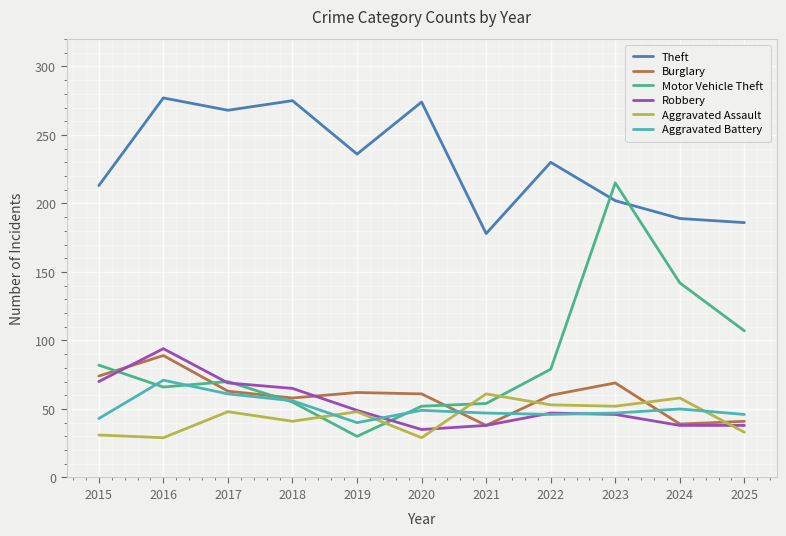

Is it true that Motor Vehicle Theft equals 17 at 2020?

False